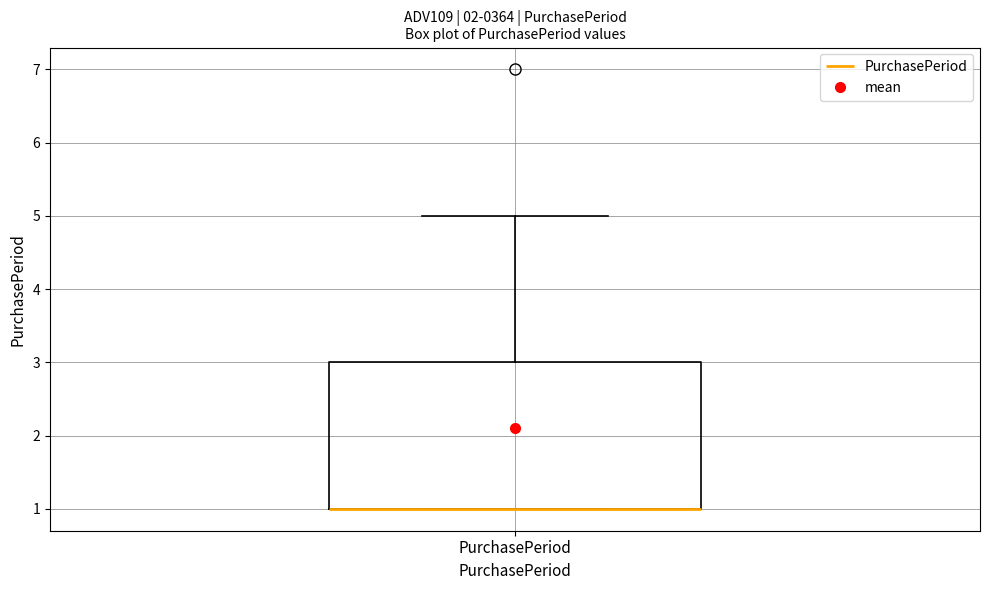

Transcribe this box plot: give where the median line is, the range the box spans, and where the two whiskers end, as read against the y-axis. The values are not printed on the chart, so give them approximately, as read against the axis.

median 1 (drawn on the box's lower edge), box 1 to 3, whiskers 1 to 5